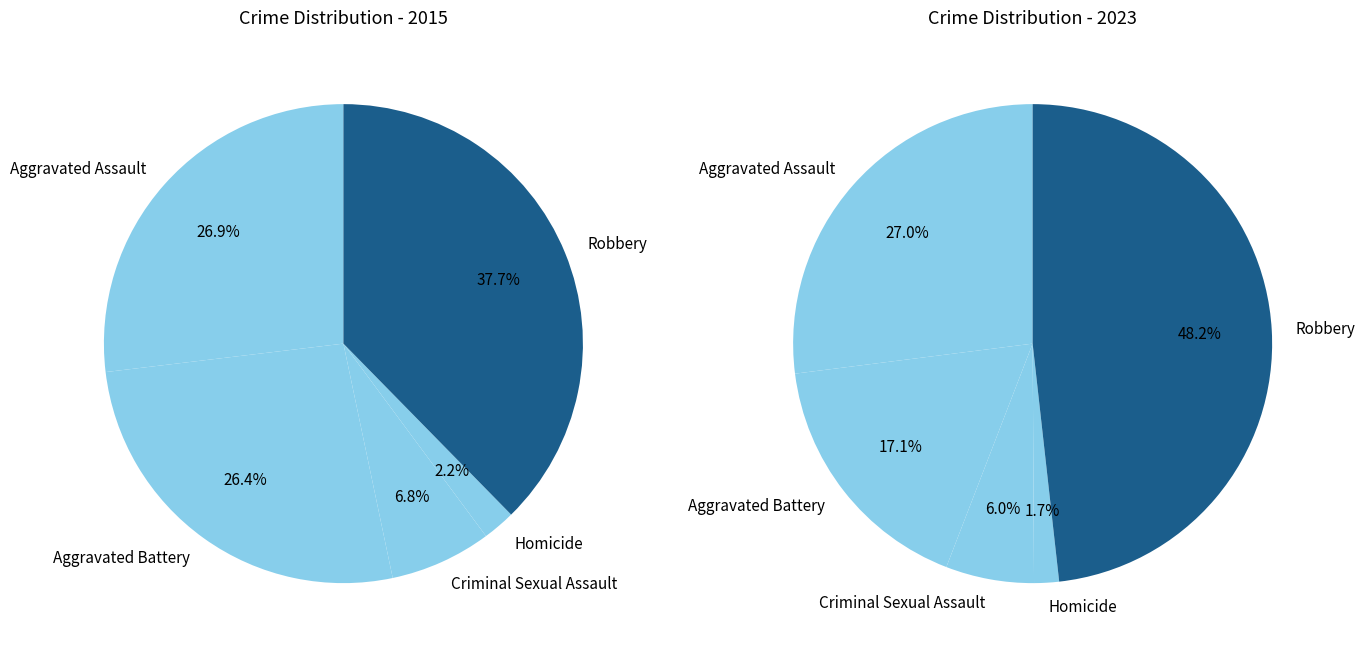

How many segments does this pie chart have?

5